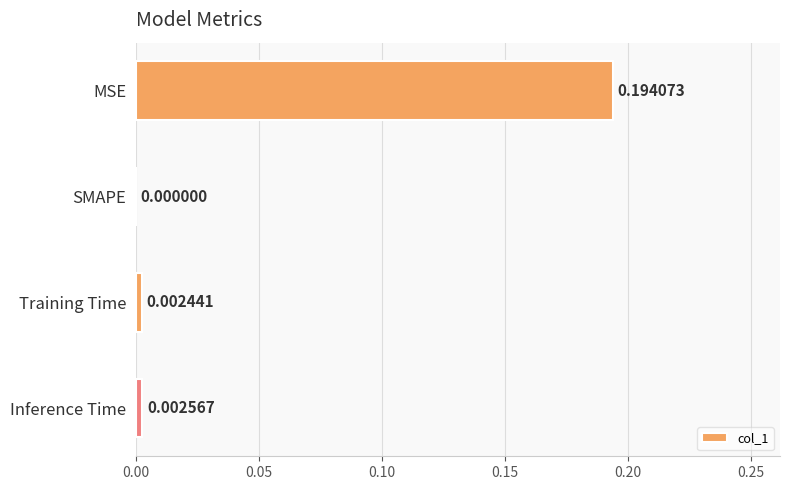

Between SMAPE and Inference Time, which is larger?

Inference Time